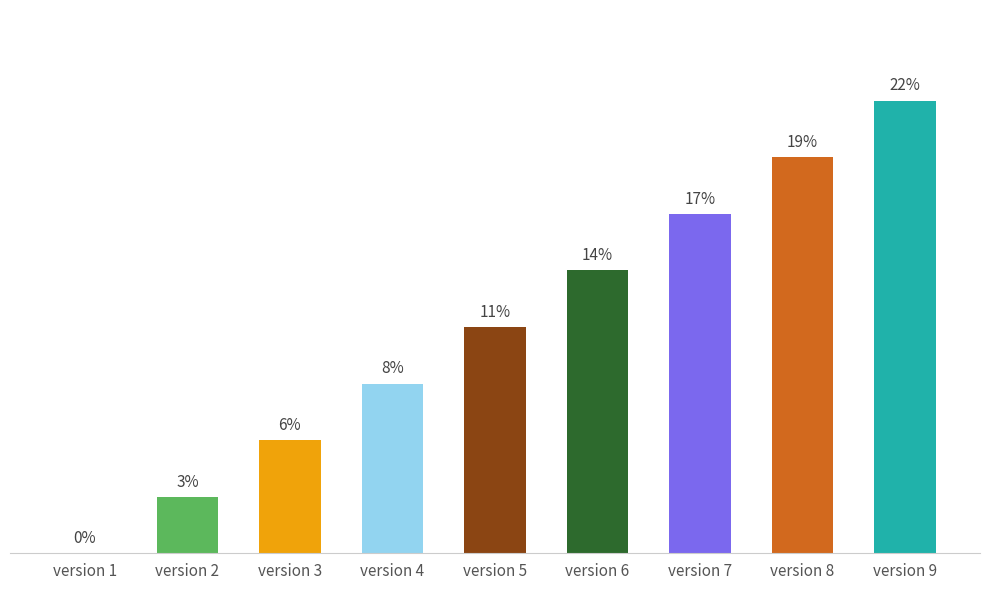

Are the bars horizontal?

No